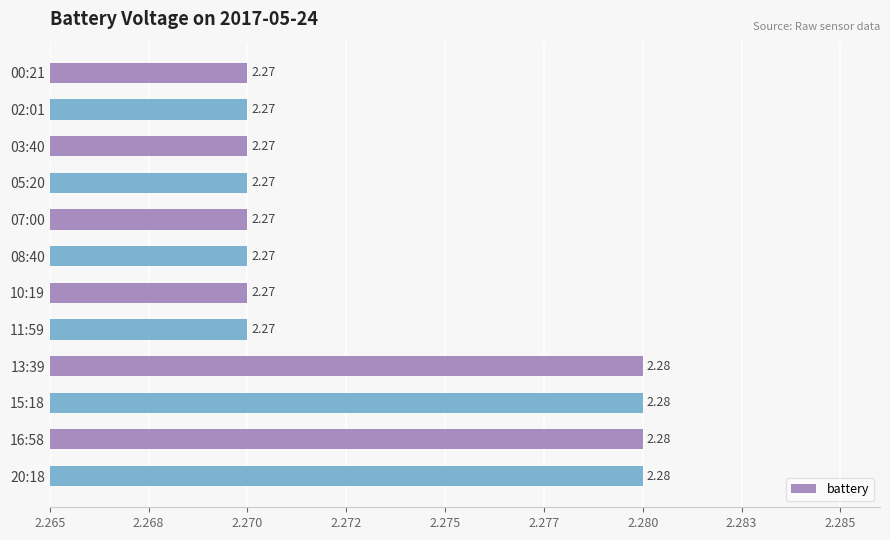

Are the bars horizontal?

Yes